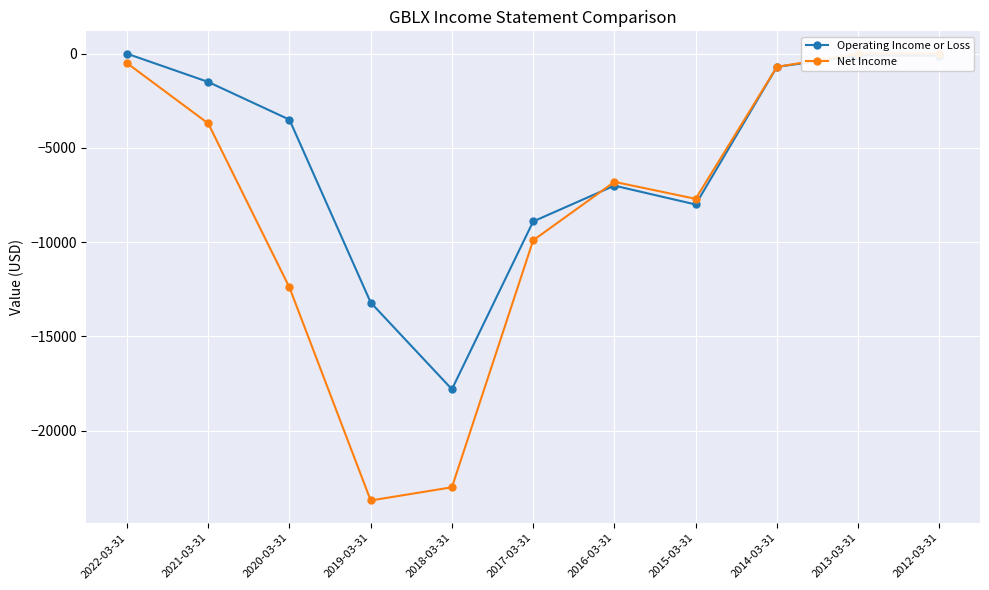

Is it true that Net Income equals -7700 at 2015-03-31?

True